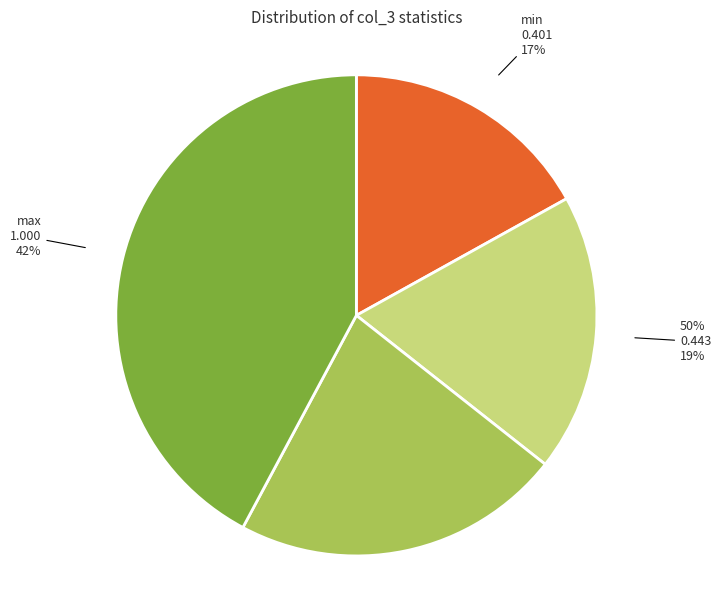

Approximately how many times larger is the value at min compared to max?

0.4